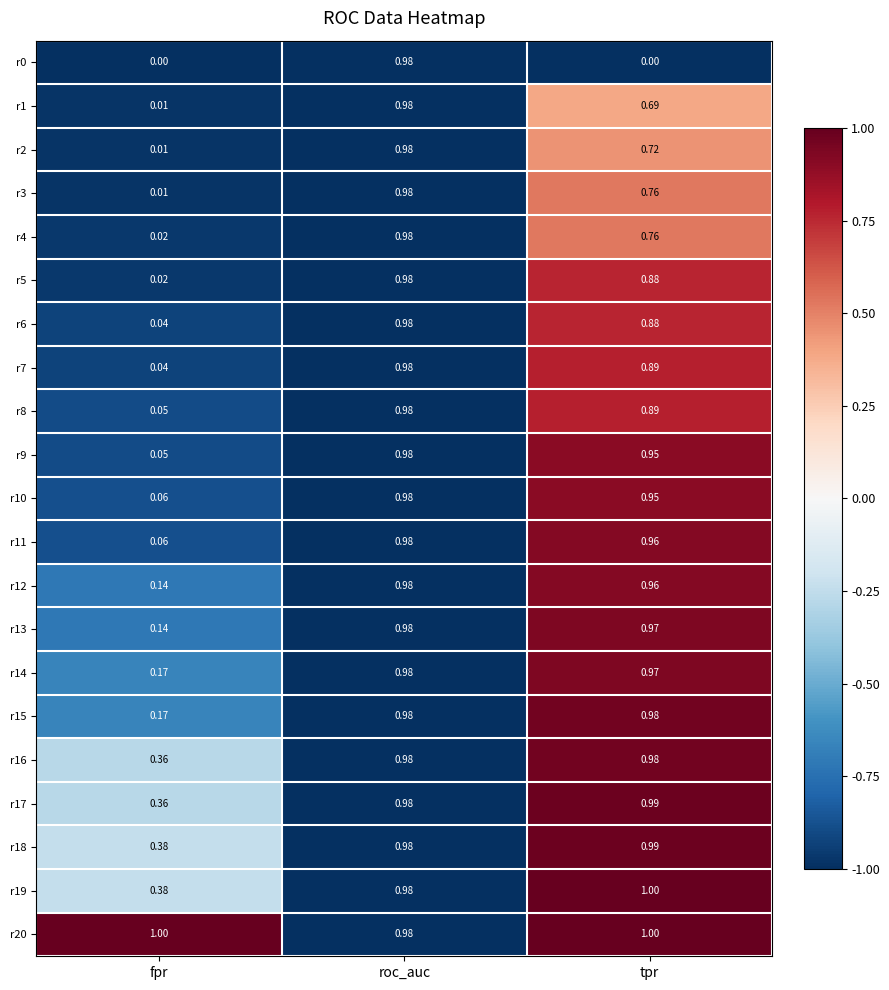

At which label does r16 reach its minimum?

fpr